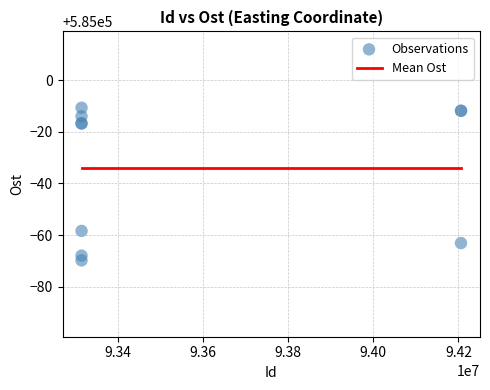

What Y value in the scatter plot is closest to 584959?

584941.6